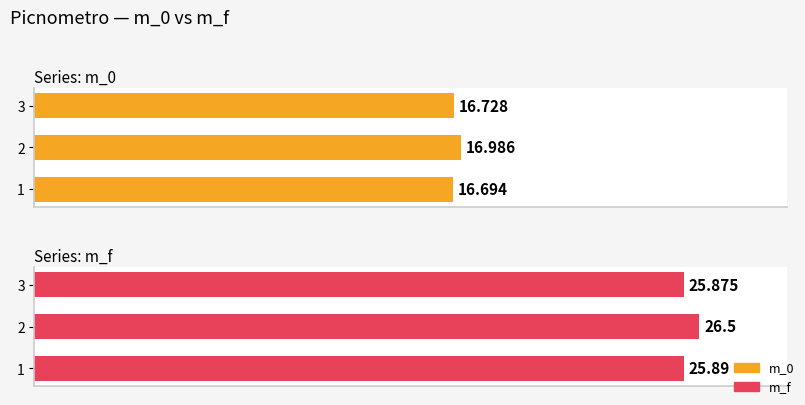

Rank the series by their maximum value, from highest to lowest.

m_f, m_0